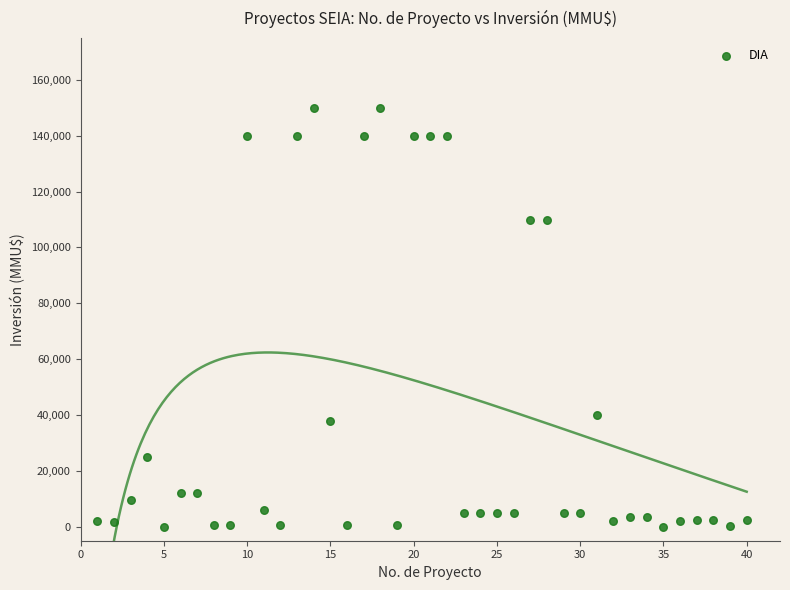

What is the range of Y values (max minus min)?

150000